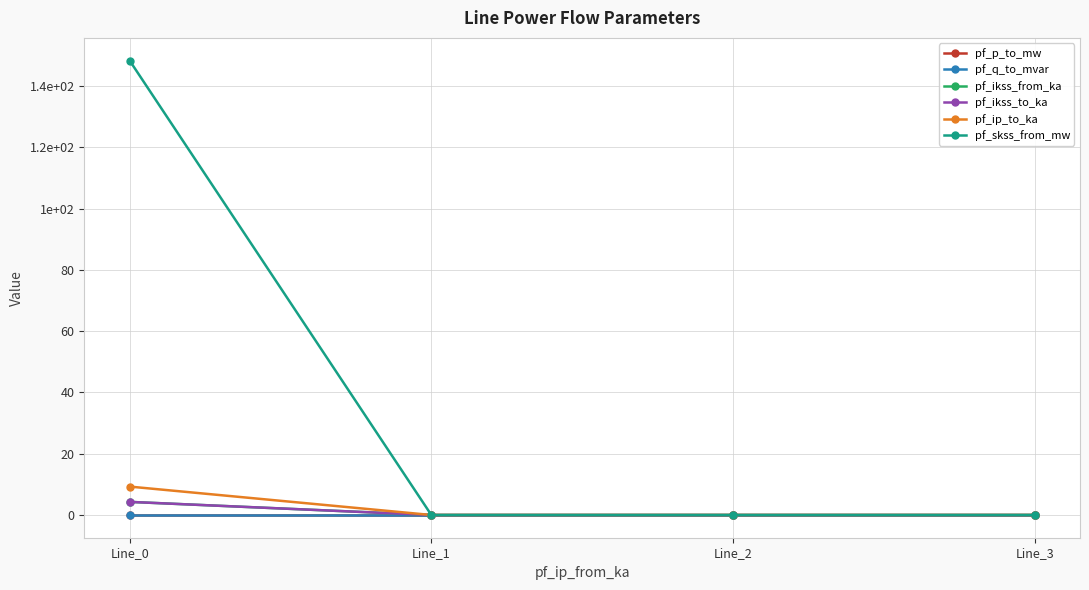

What is the sum of all pf_ikss_from_ka values?

4.3